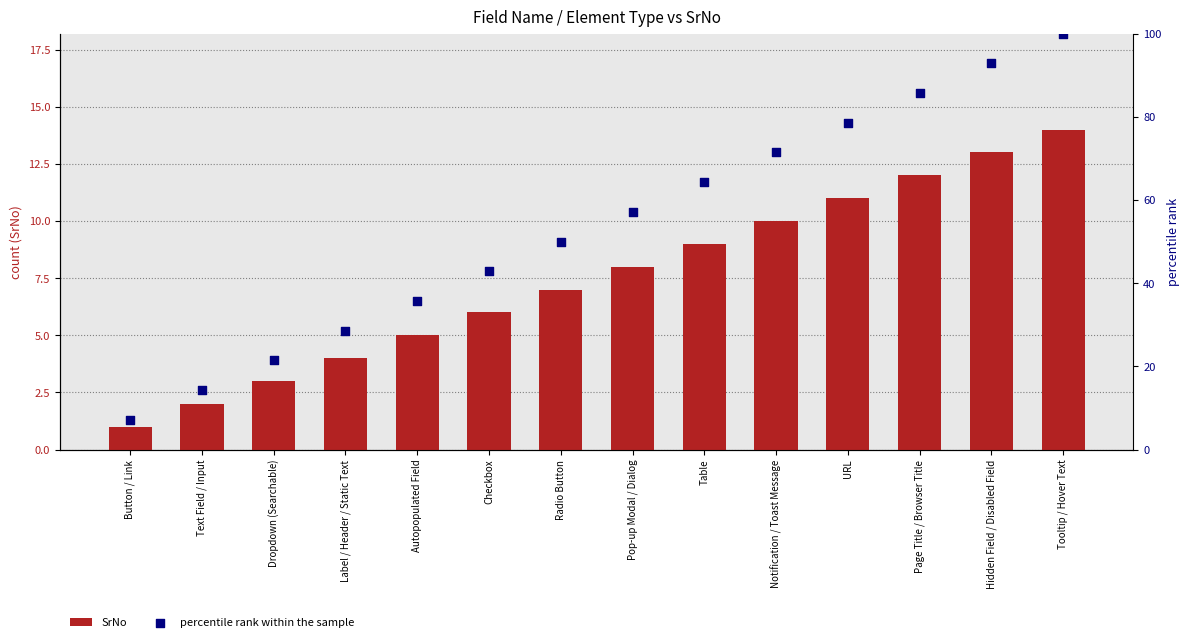

Is the value of SrNo at Tooltip / Hover Text greater than the value of percentile rank within the sample at Notification / Toast Message?

No